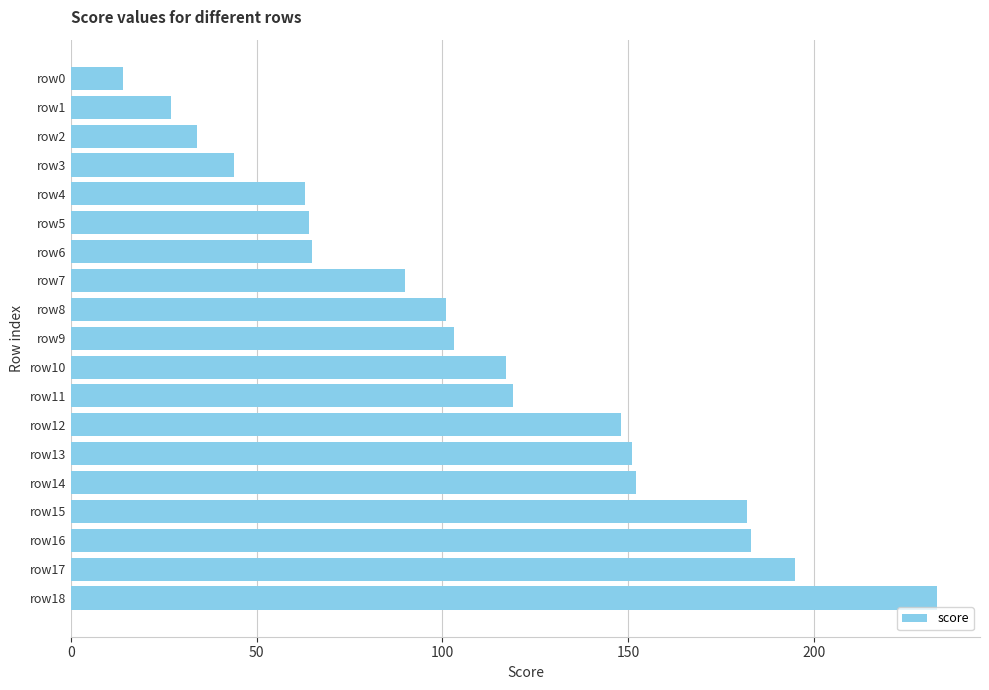

True or false: the data shows 125 at row18.

False